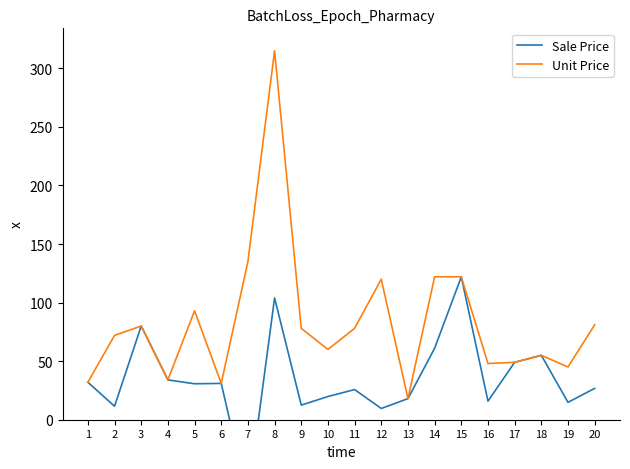

Between 14 and 16, which is larger?

14